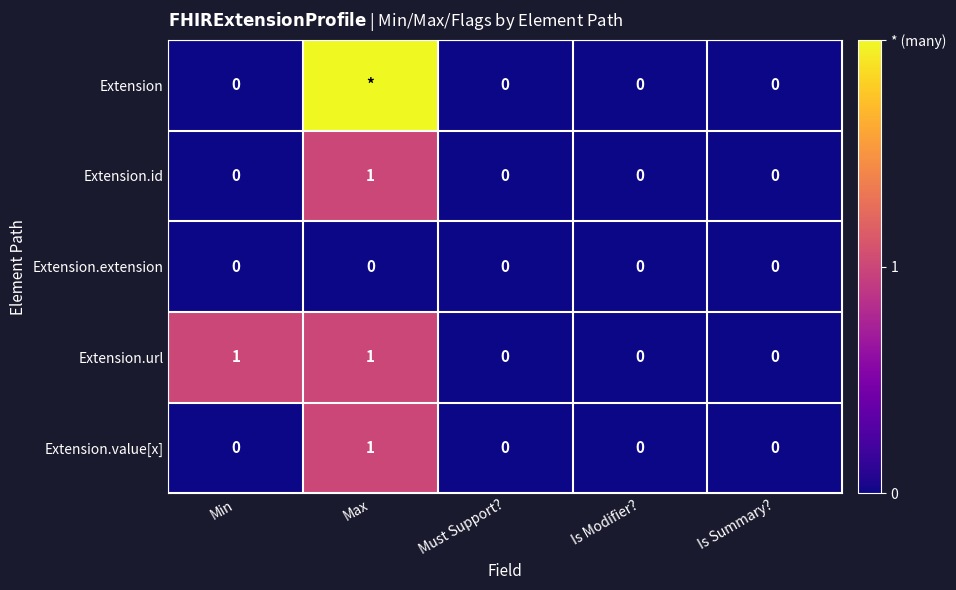

How many Extension.id values are between 0 and 1?

5